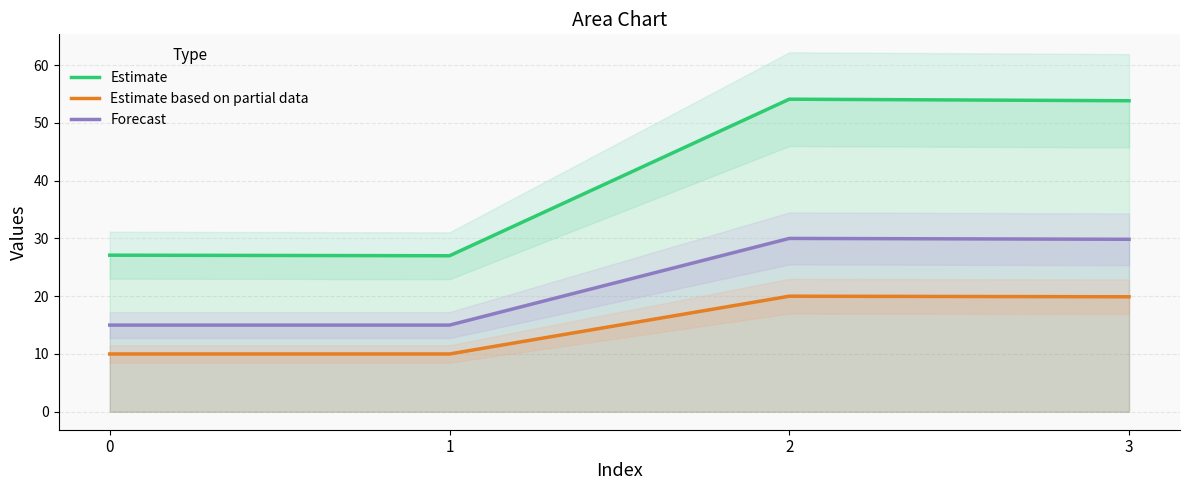

In Estimate, how many points are higher than both neighbors (excluding endpoints)?

1